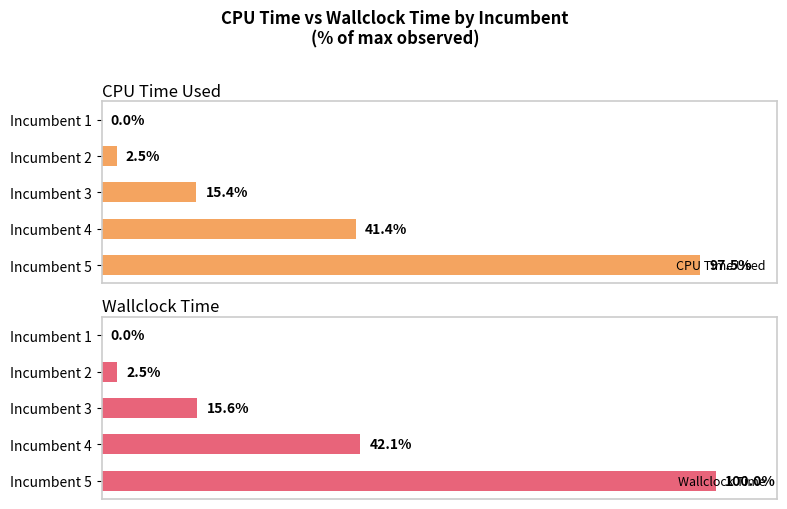

Where is CPU Time Used nearest to the value 48?

Incumbent 4